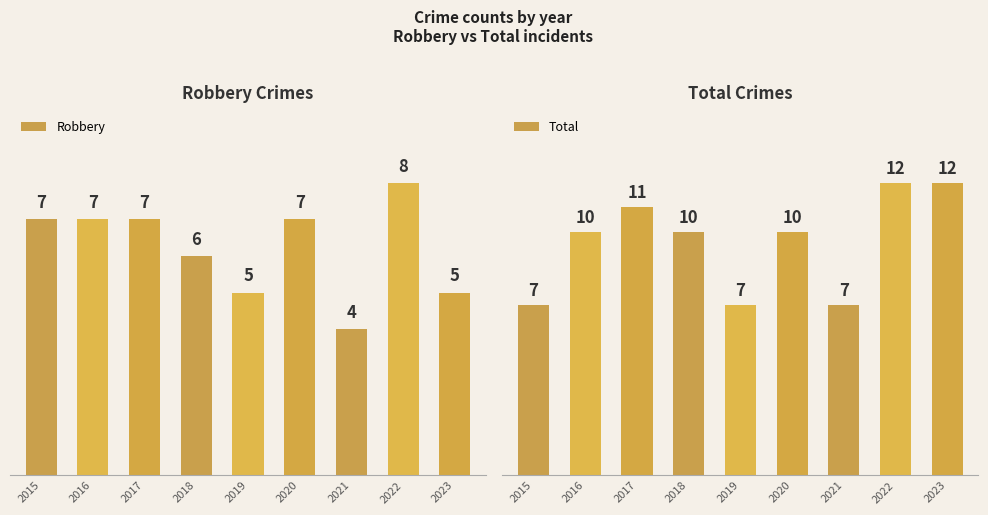

Reading left to right, what are all the values shown in this chart?

Robbery: 7	7	7	6	5	7	4	8	5
Total: 7	10	11	10	7	10	7	12	12